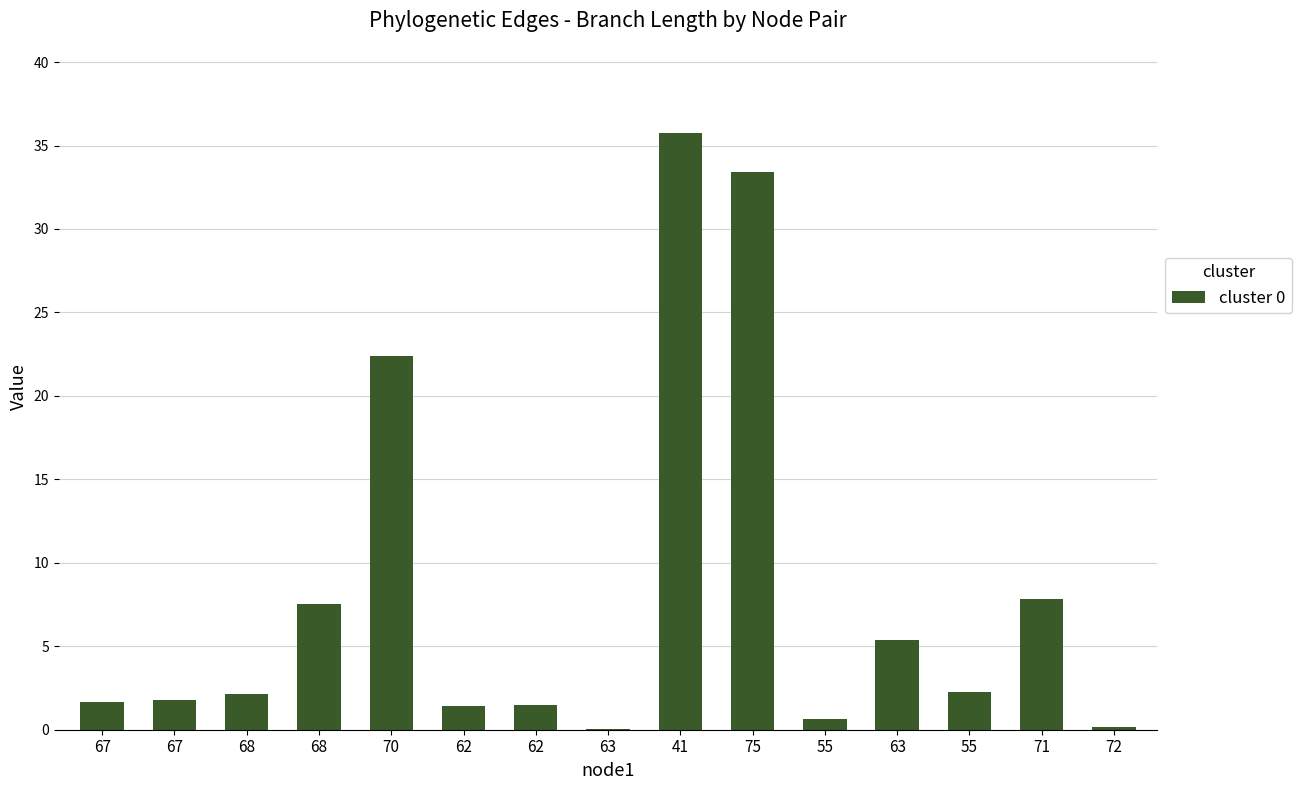

Count the number of data series in this chart.

1